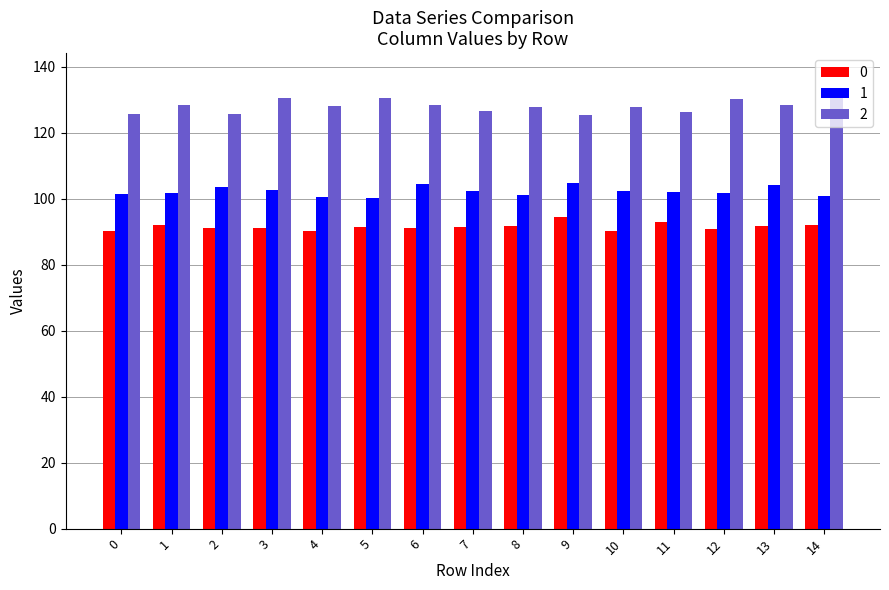

The value of 1 at 11 is 101.9. True or false?

True